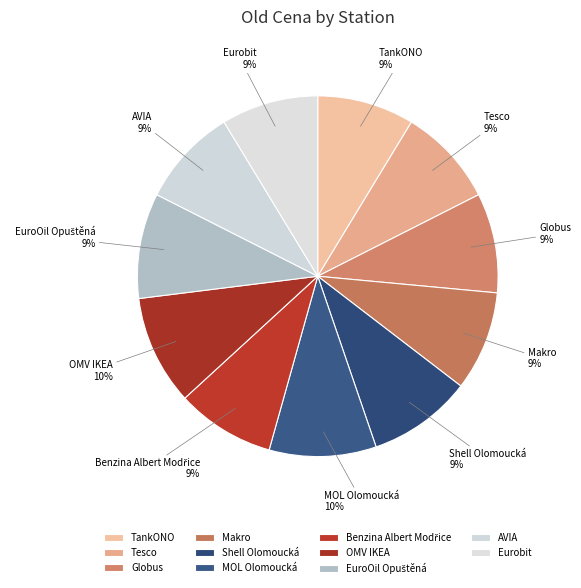

How many slices are in this pie chart?

11